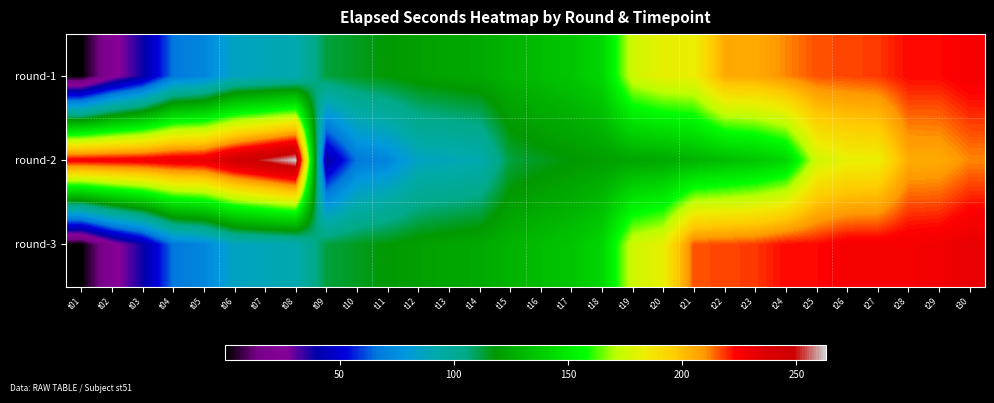

Rank the series at t23 from highest to lowest value.

round-3, round-1, round-2